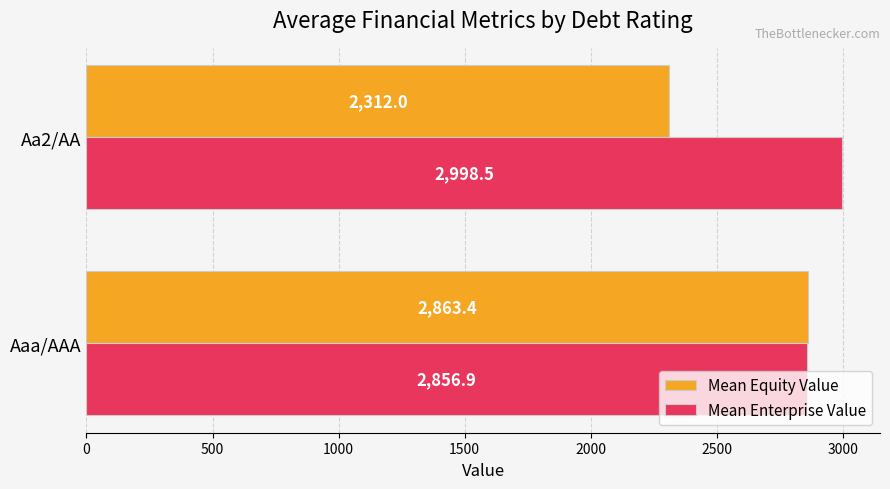

Which series has the largest total across all categories?

Mean Enterprise Value